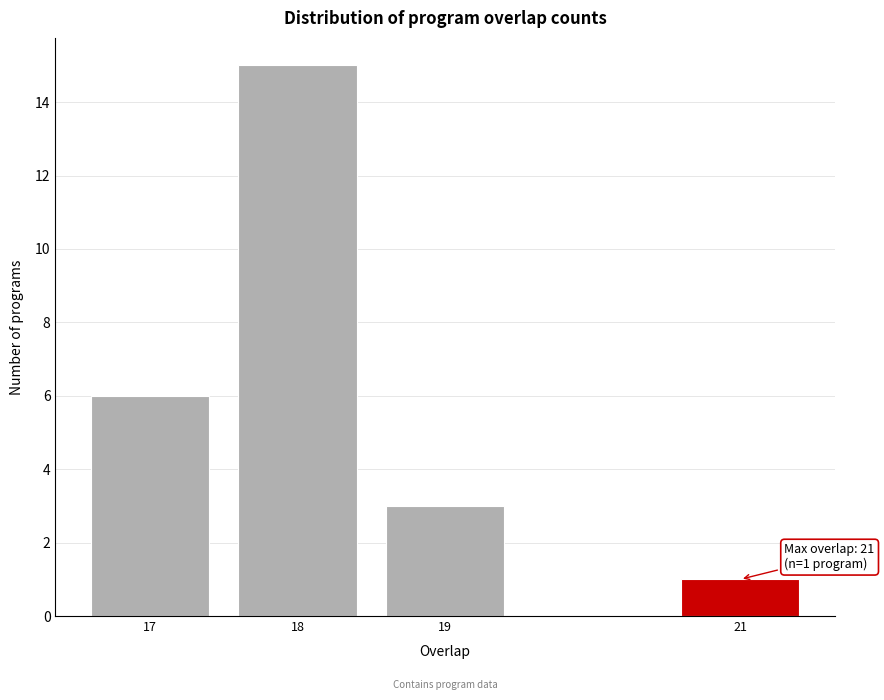

Reading right to left, extract all data points from this chart.

1	3	15	6